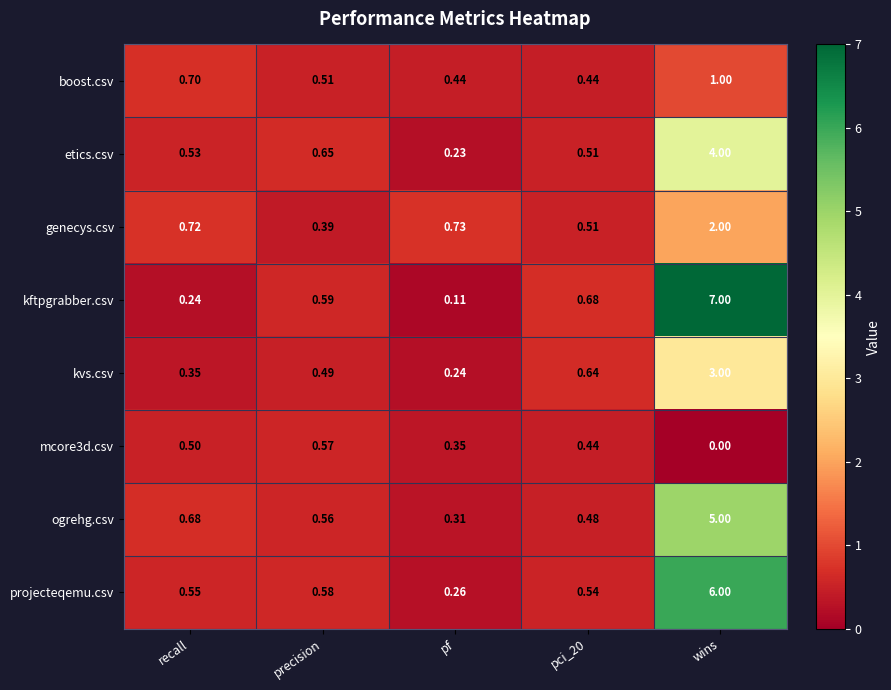

Between precision and wins, which series saw the biggest shift?

kftpgrabber.csv